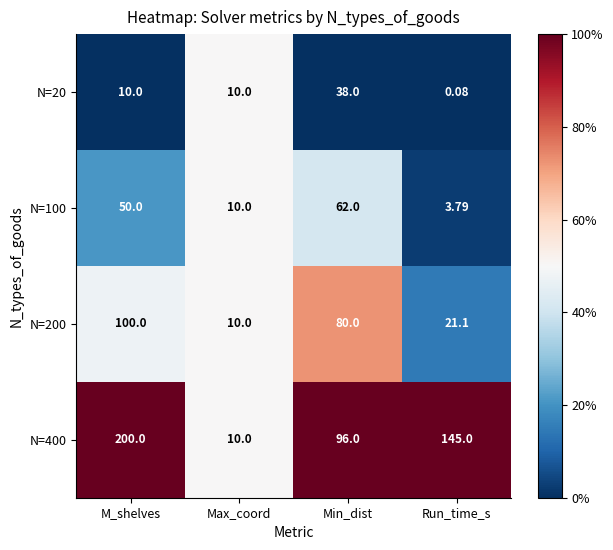

At which label does N=100 reach its peak?

Min_dist